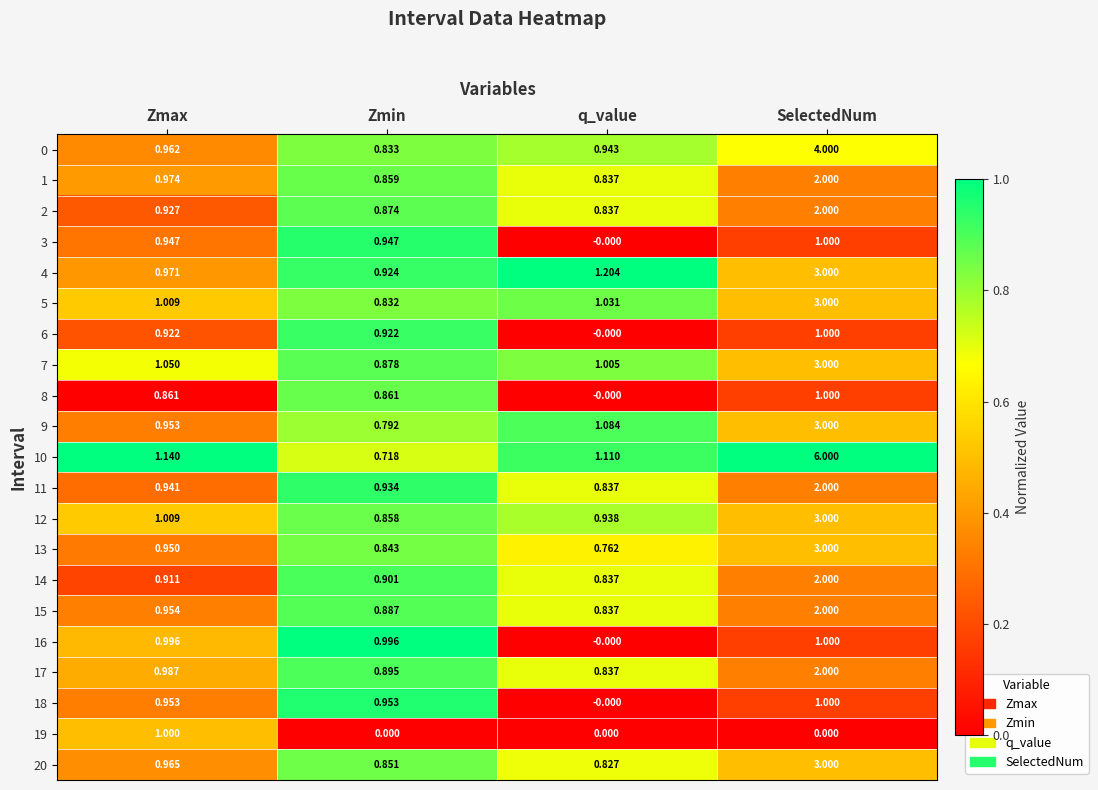

List the labels in order of 5 value, largest first.

SelectedNum, q_value, Zmax, Zmin